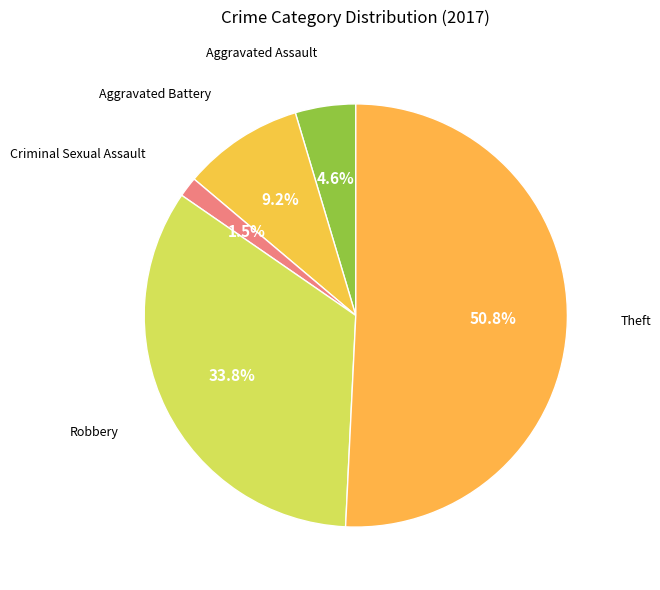

Does Theft represent more than half of the total?

Yes